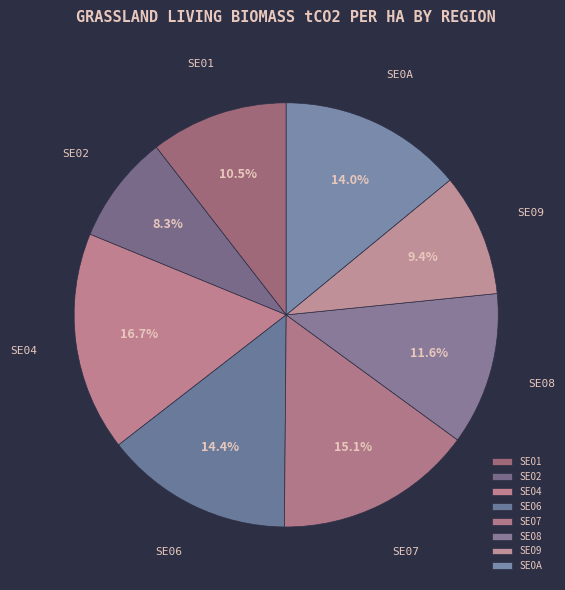

Does SE01 represent more than half of the total?

No